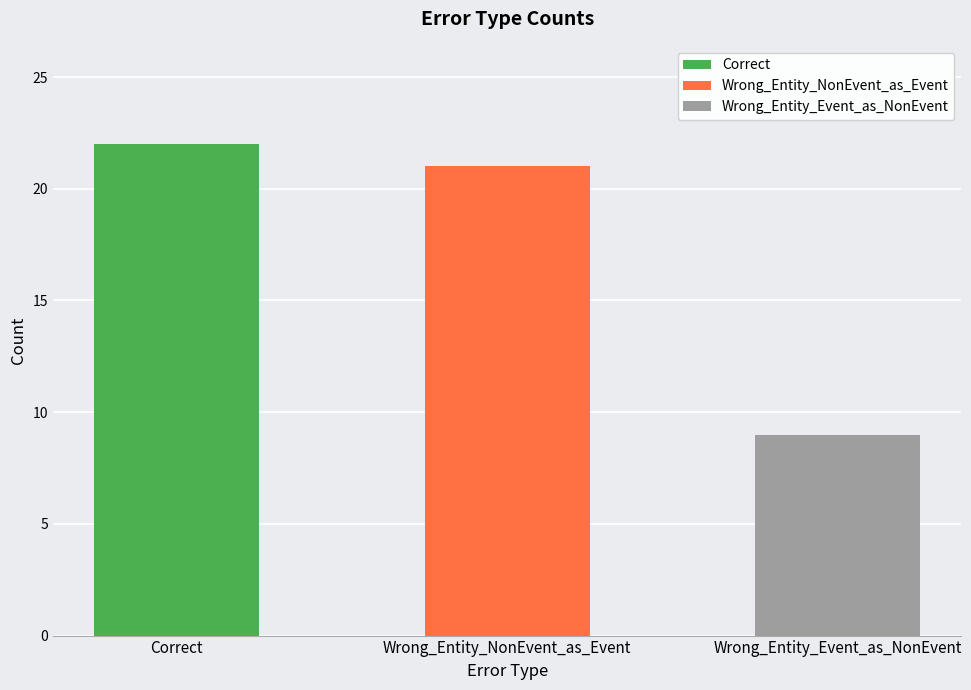

List the labels in order of value, largest first.

Correct, Wrong_Entity_NonEvent_as_Event, Wrong_Entity_Event_as_NonEvent